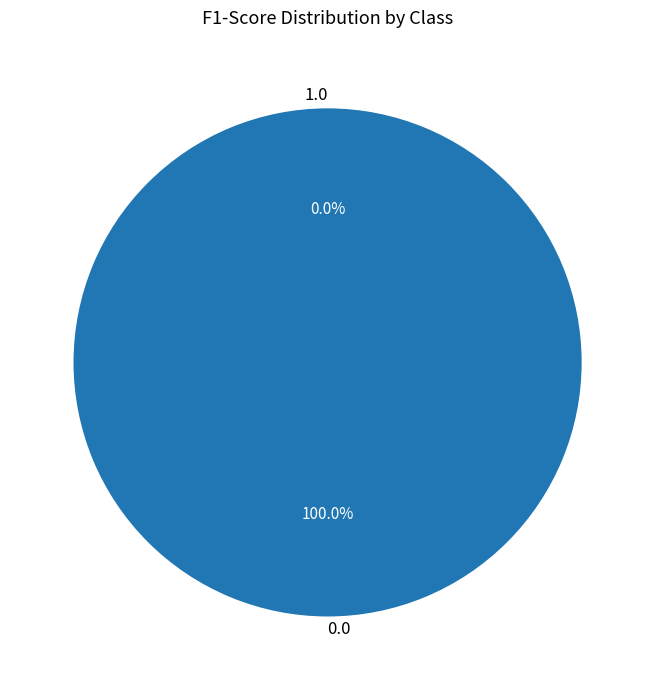

Rank the categories by value from highest to lowest.

0.0, 1.0